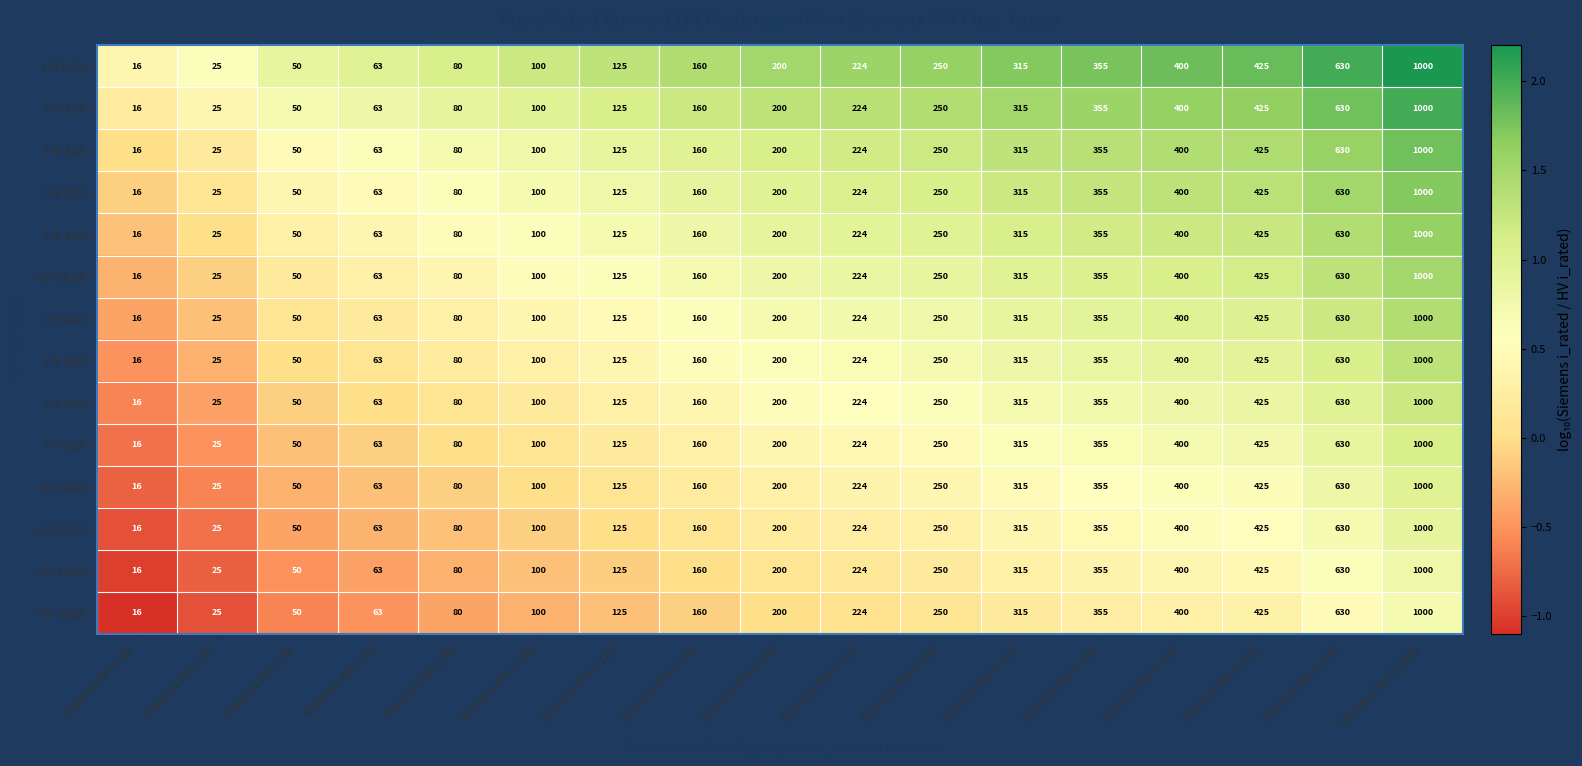

Rank the categories by HV 10A value from highest to lowest.

Siemens NH-2-1000, Siemens NH-2-630, Siemens NH-2-425, Siemens NH-2-400, Siemens NH-2-355, Siemens NH-2-315, Siemens NH-2-250, Siemens NH-2-224, Siemens NH-2-200, Siemens NH-1-160, Siemens NH-1-125, Siemens NH-1-100, Siemens NH-1-80, Siemens NH-1-63, Siemens NH-1-50, Siemens NH-1-25, Siemens NH-1-16